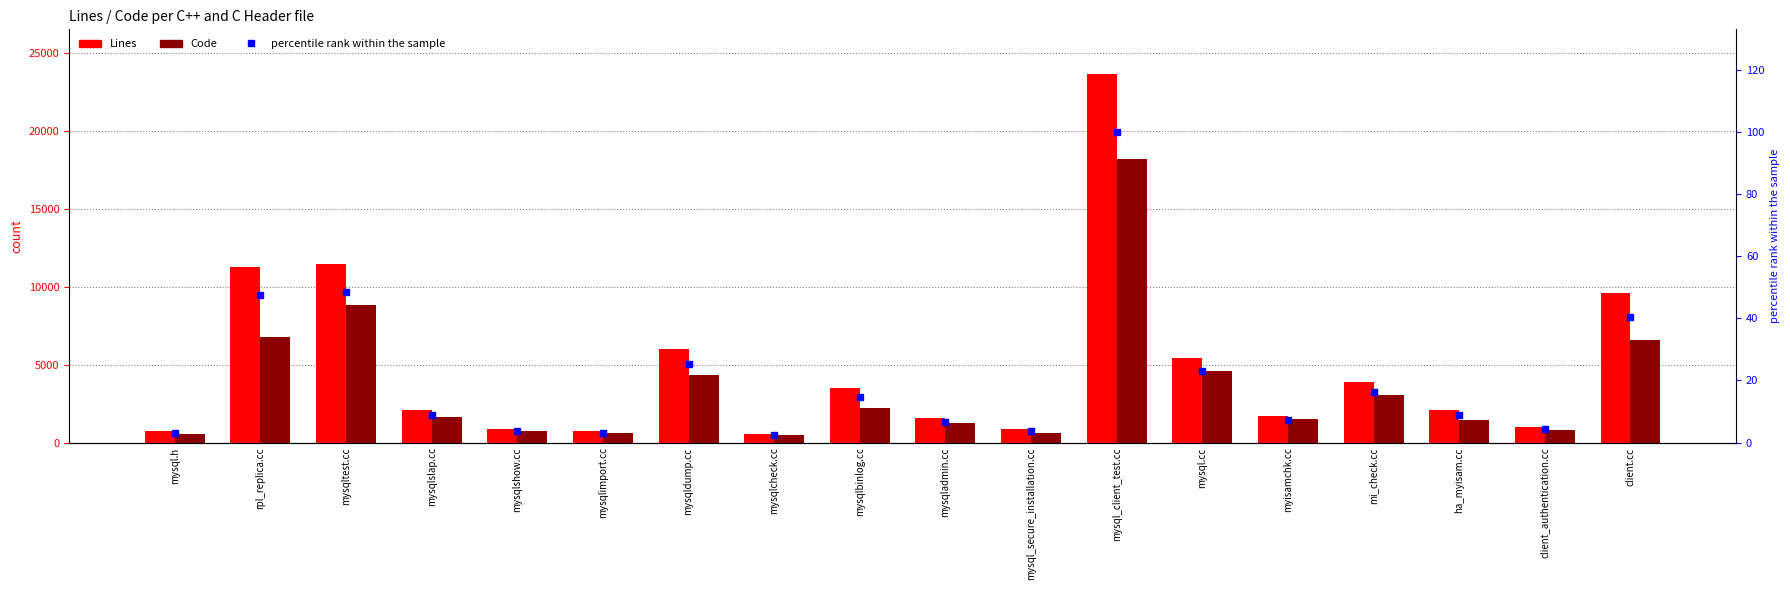

At which label does Code first exceed 1612?

rpl_replica.cc